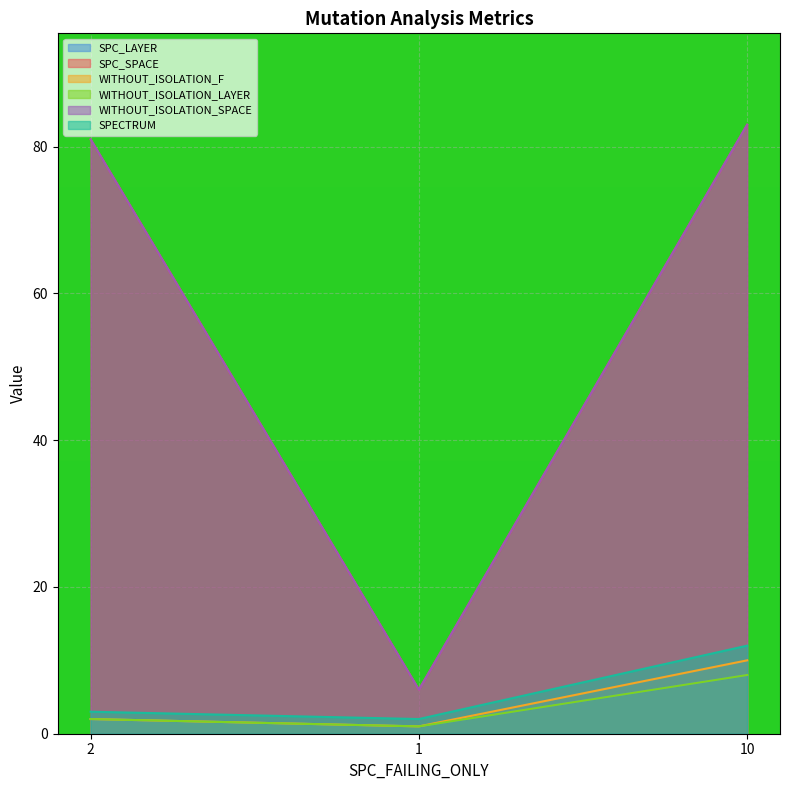

Which series has the widest spread of values?

SPC_SPACE